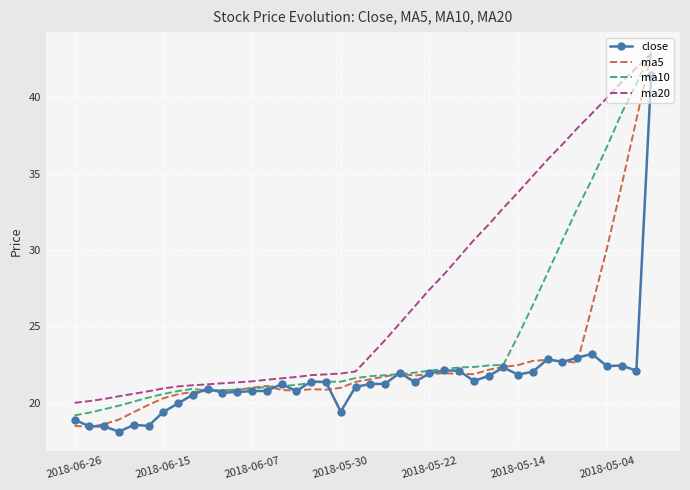

Which series has the largest range (max minus min)?

ma5